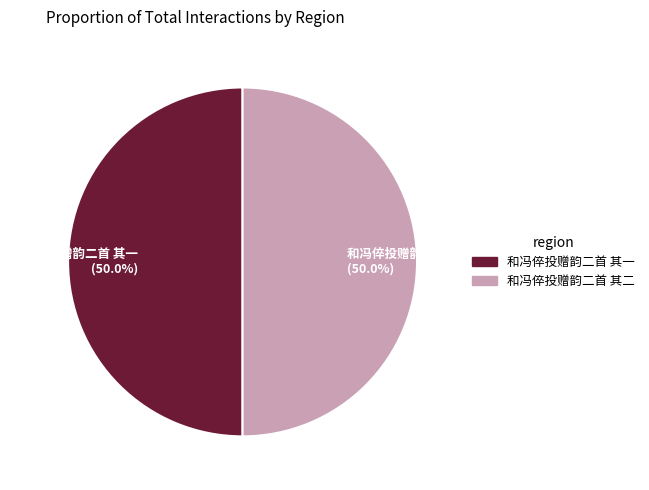

To the nearest percent, what is the average slice percentage?

50%